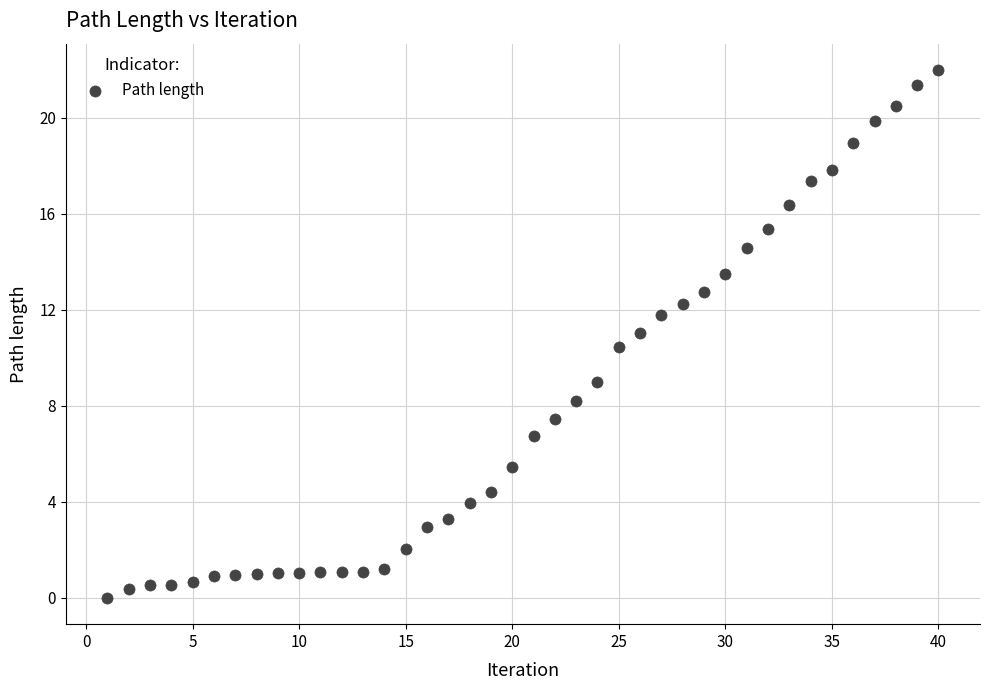

What Y value in the scatter plot is closest to 10?

10.4